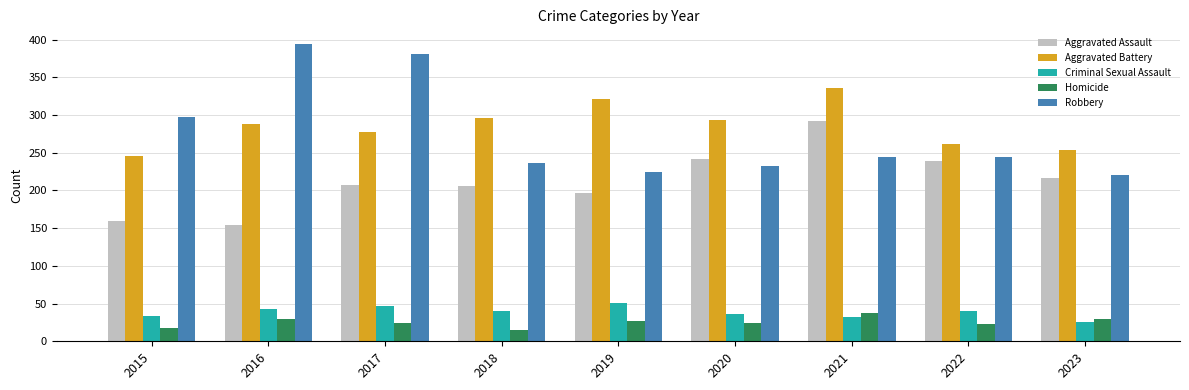

What is the average value of the Homicide series?

25